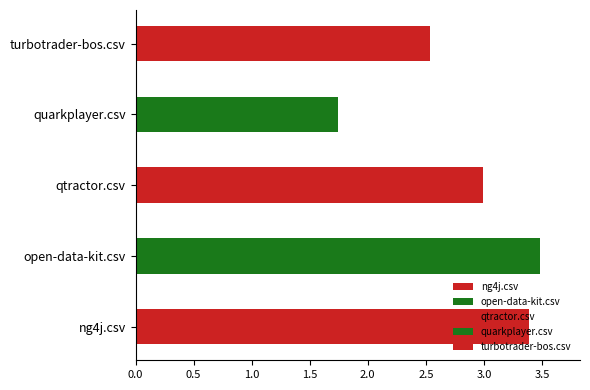

Between qtractor.csv and quarkplayer.csv, which series saw the biggest shift?

qtractor.csv